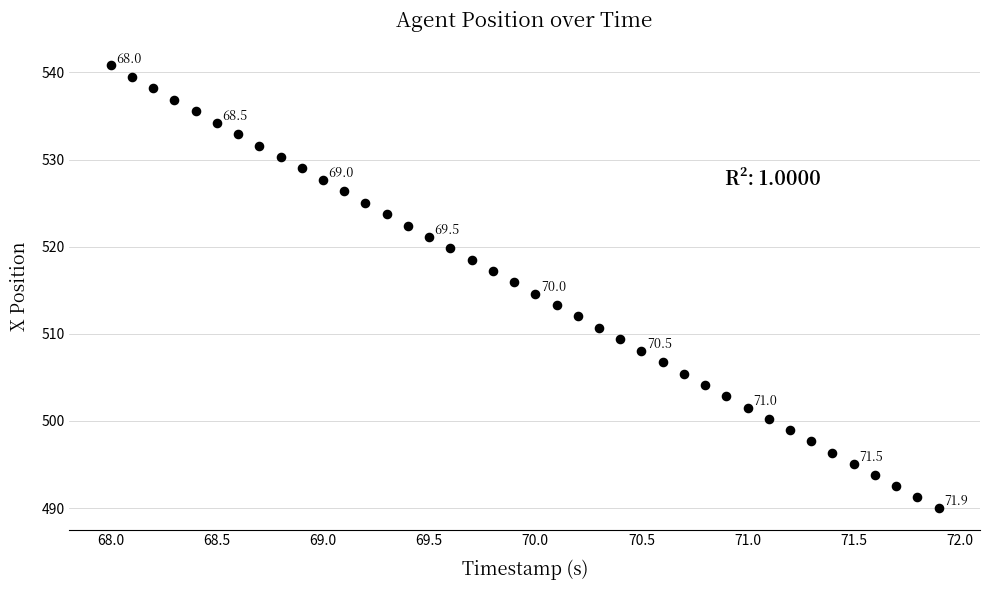

What is the range of X values (max minus min)?

3.9